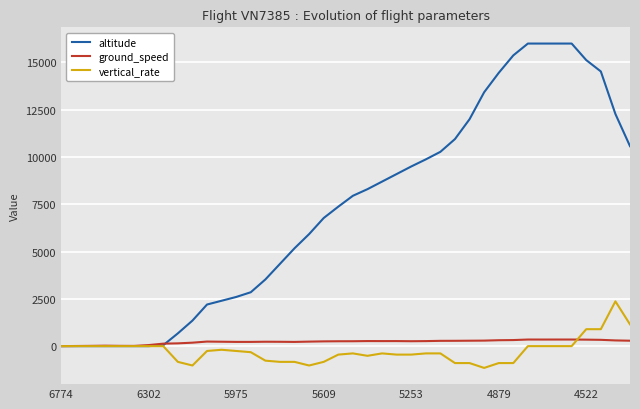

List the series in order of their peak value, lowest first.

ground_speed, vertical_rate, altitude